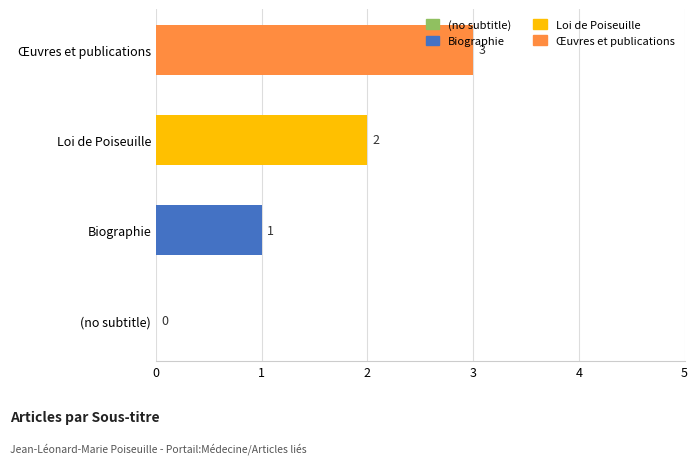

What is the sum of all values?

6